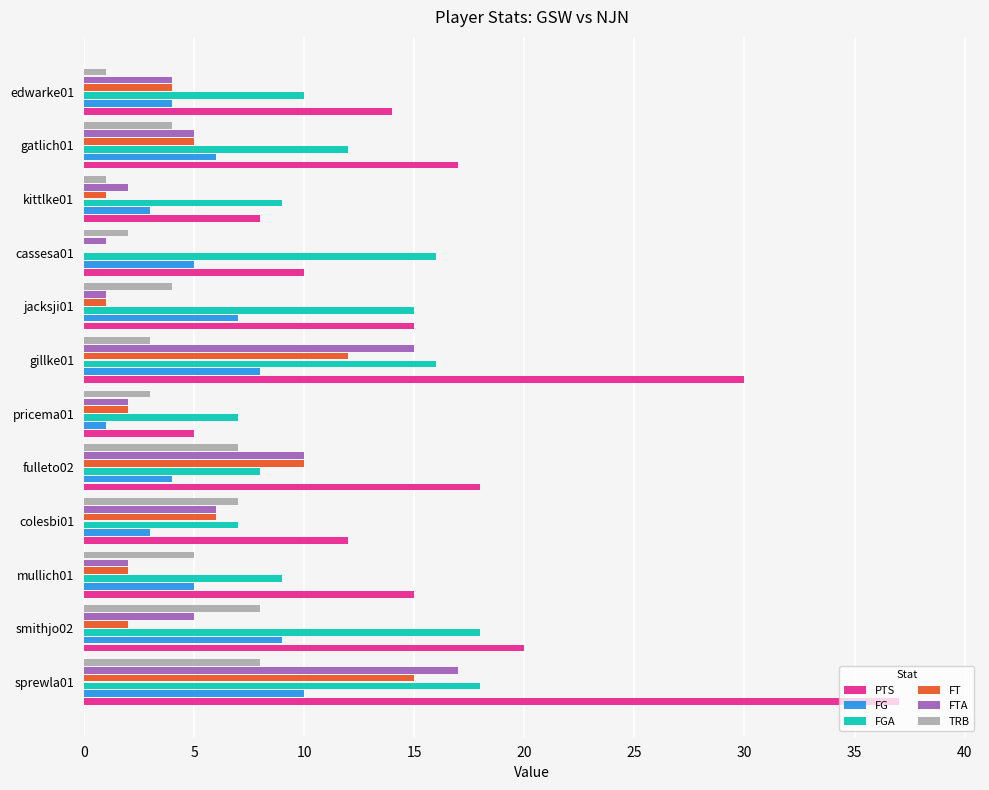

What is the greatest value displayed?

37